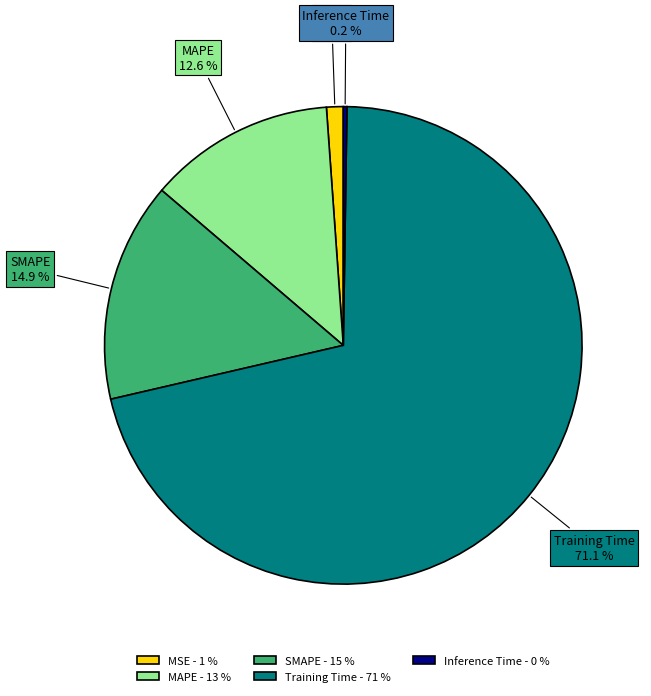

Does MAPE account for over 50% of the chart?

No